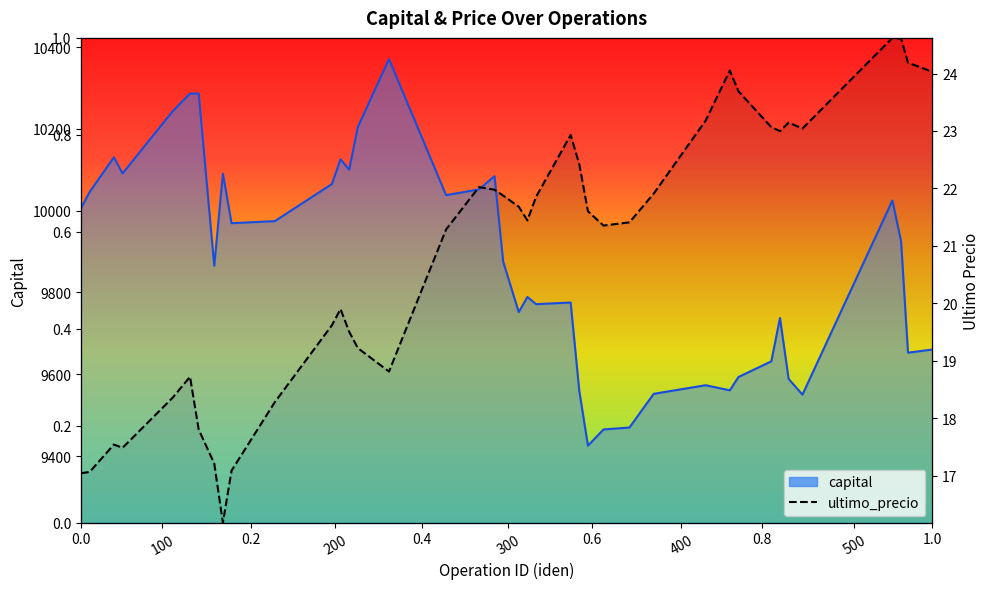

Does the chart have visible grid lines?

No